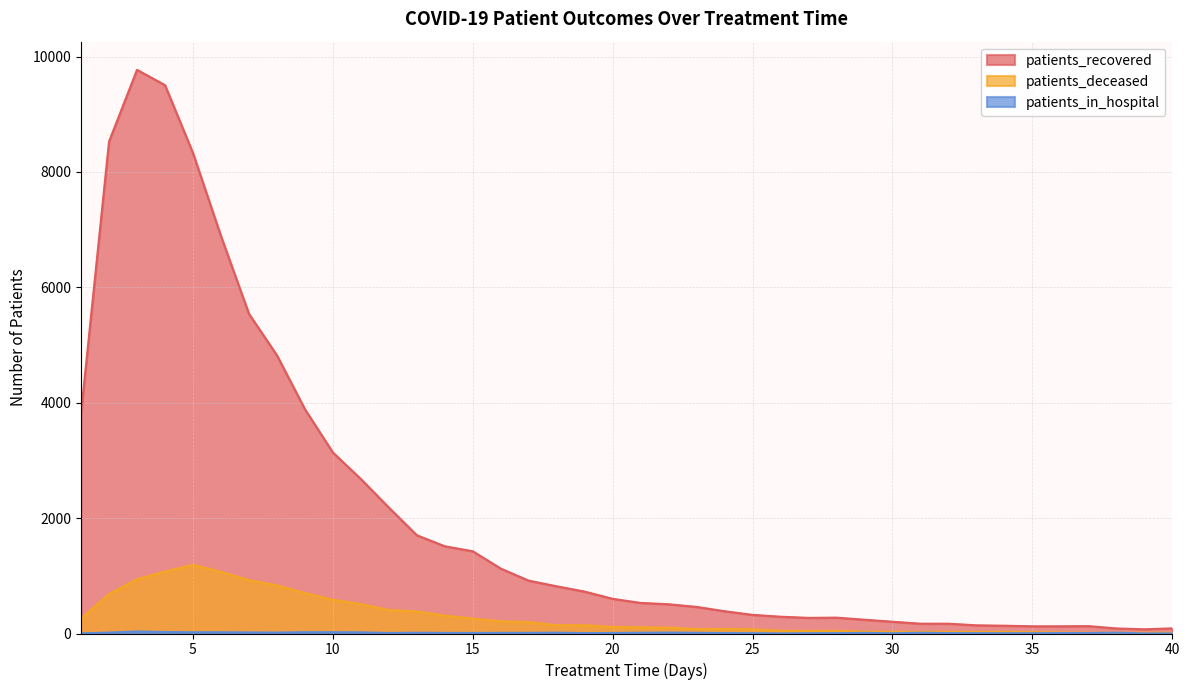

True or false: patients_deceased and patients_recovered intersect in this chart.

False